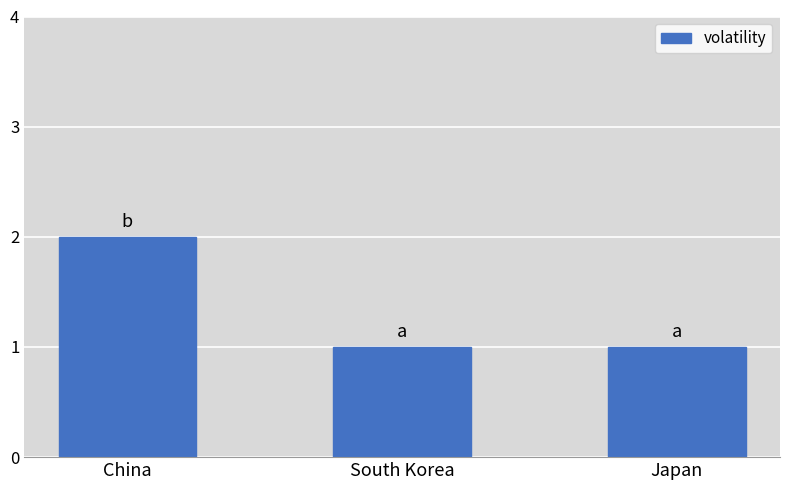

What is the difference between the maximum and minimum values?

1